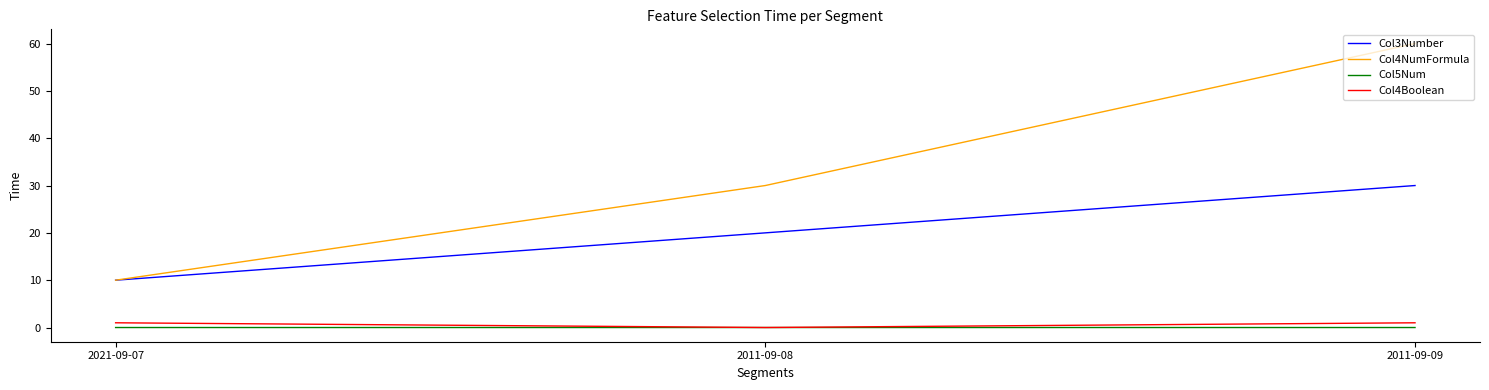

What is the greatest value displayed?

60.0